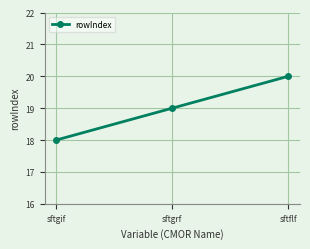

Reading left to right, list all the values displayed in this chart.

18	19	20